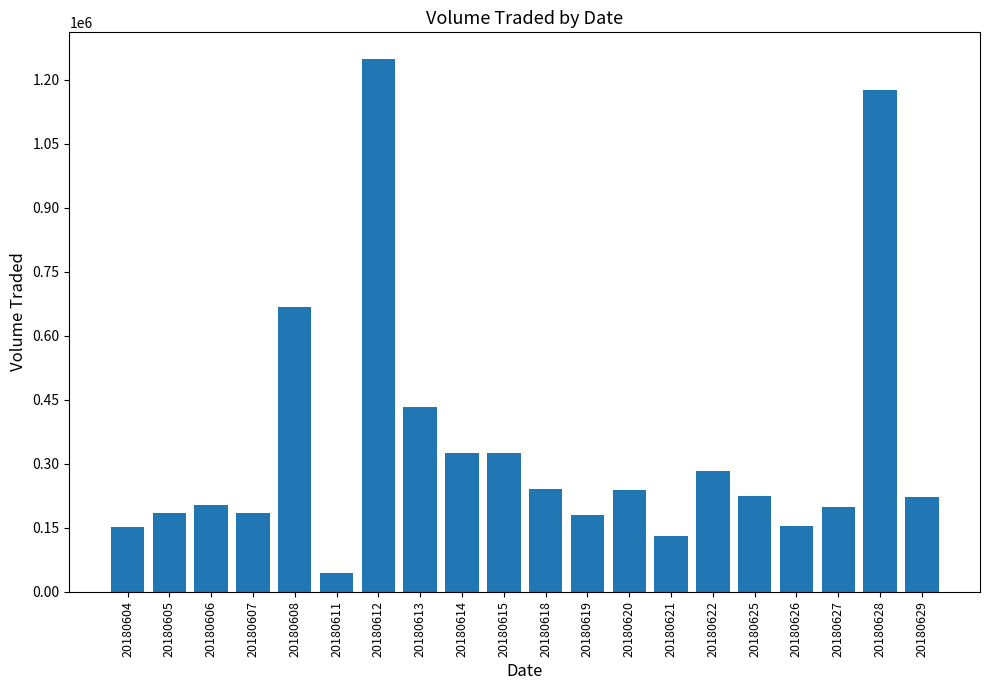

How many data points are less than 224300?

10